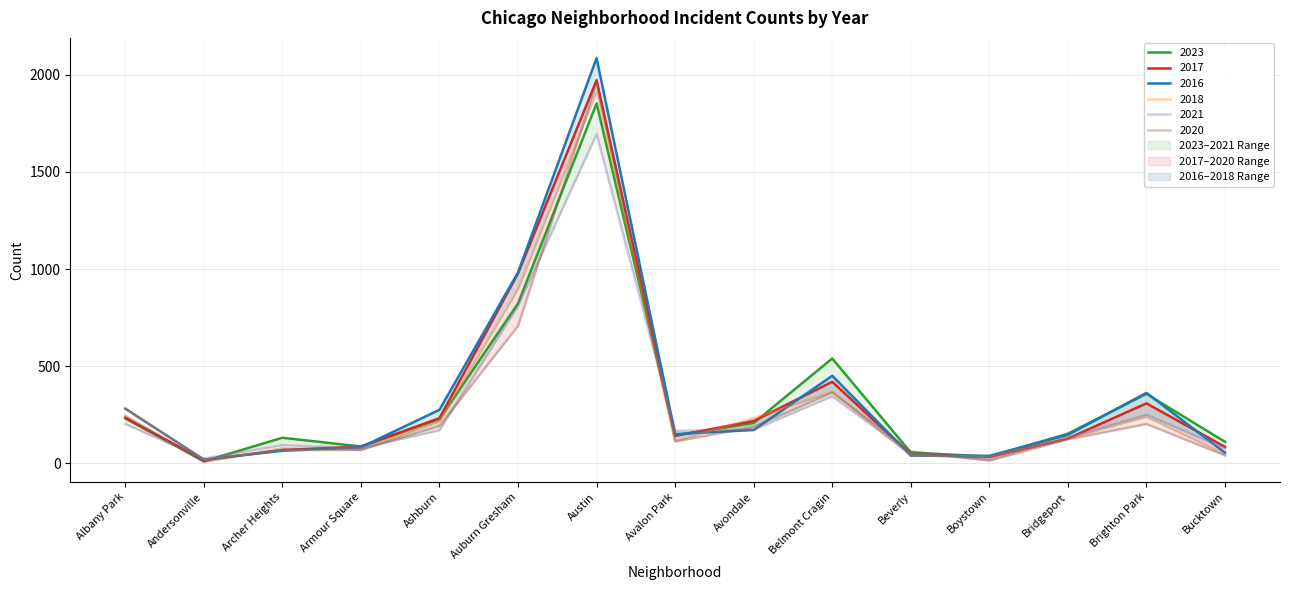

The 2020 series shows 4 at Boystown. True or false?

False